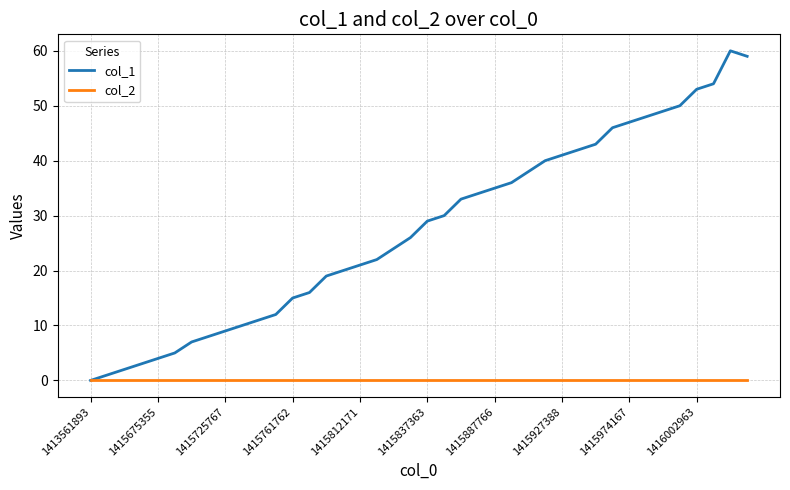

Which series has the largest total across all categories?

col_1